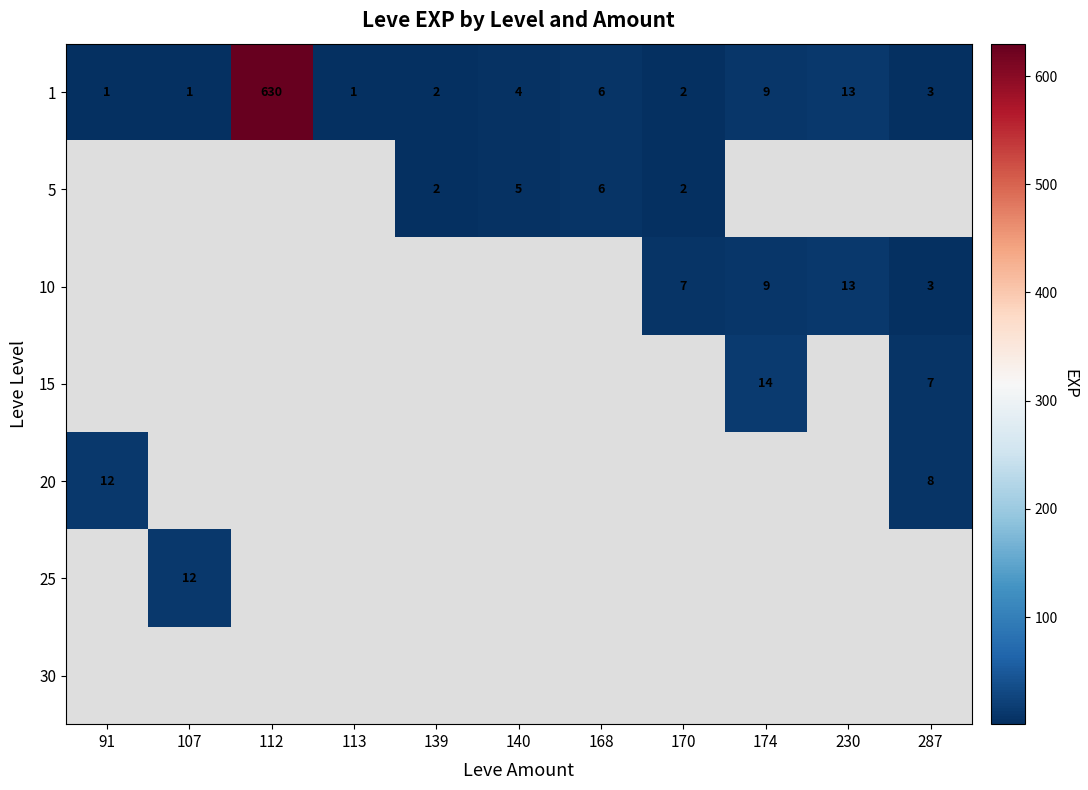

The value of 10 at 287 is 4. True or false?

False